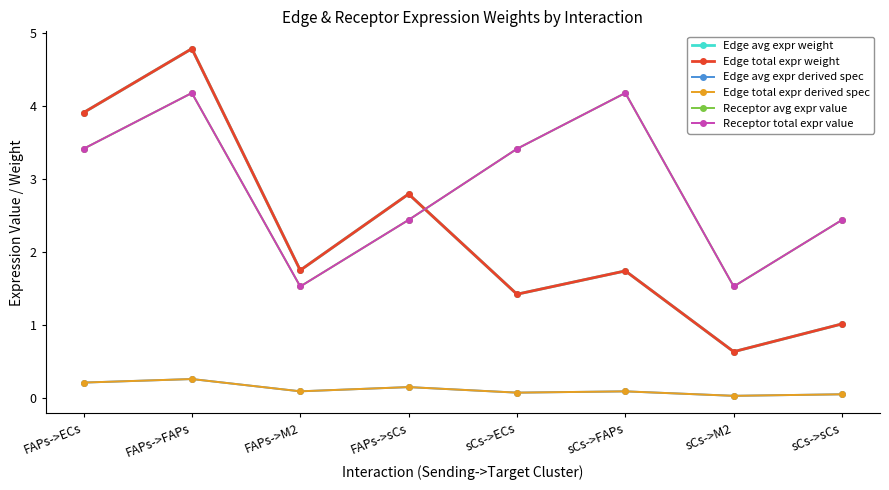

What is the average value of the Edge avg expr weight series?

2.3